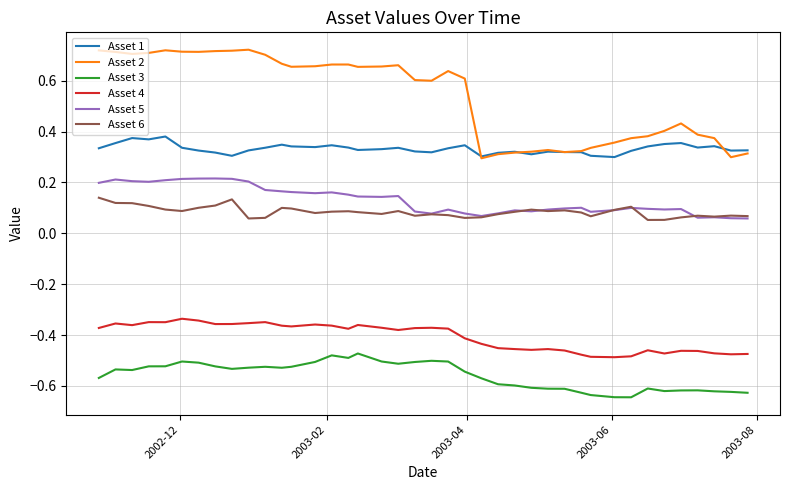

Which series has the largest total across all categories?

Asset 2